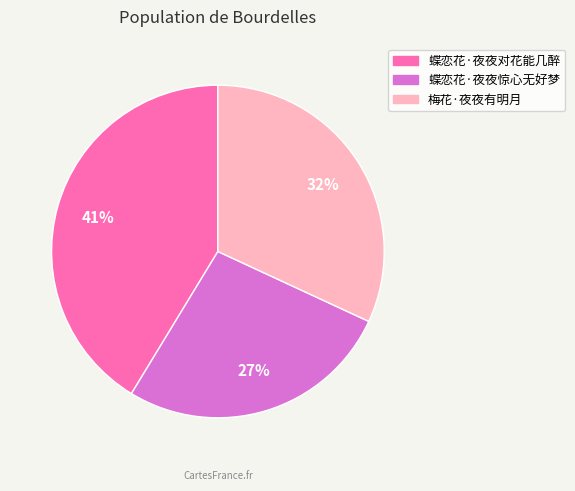

Count the number of slices in the pie.

3